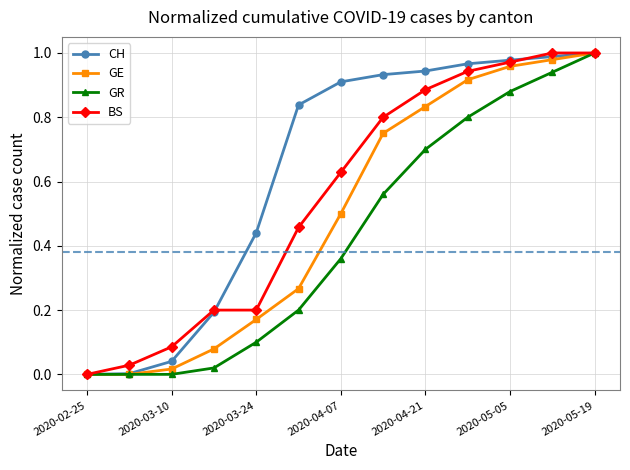

List the series in order of their overall mean, highest first.

CH, BS, GE, GR